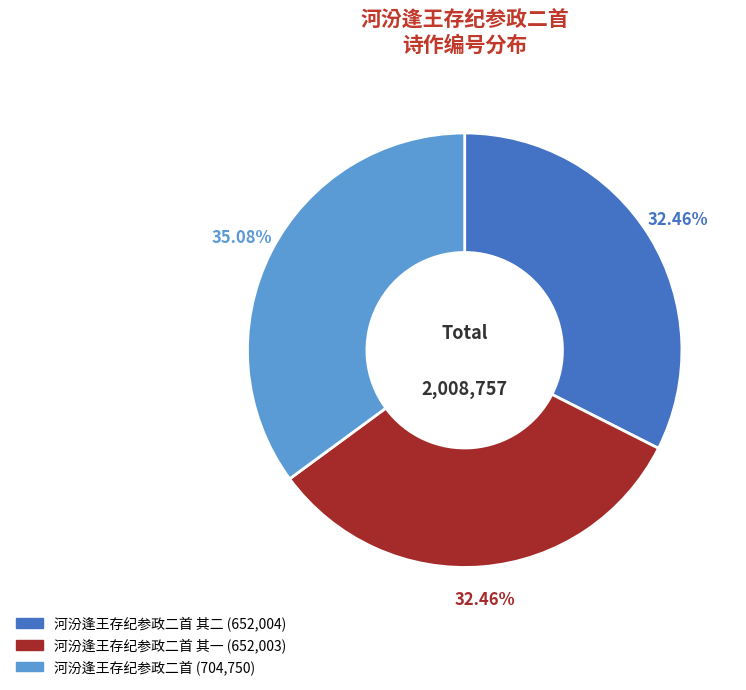

Is there any slice that represents more than half of the pie?

No